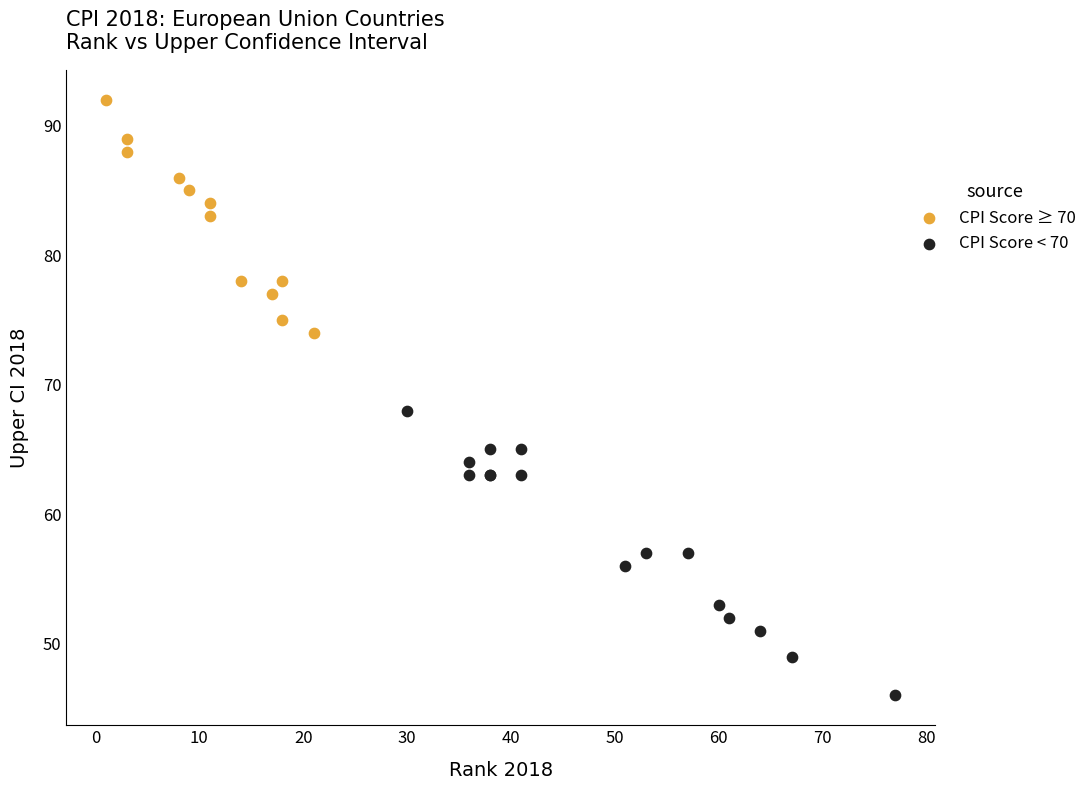

Which series has the widest spread of Y values?

CPI Score < 70